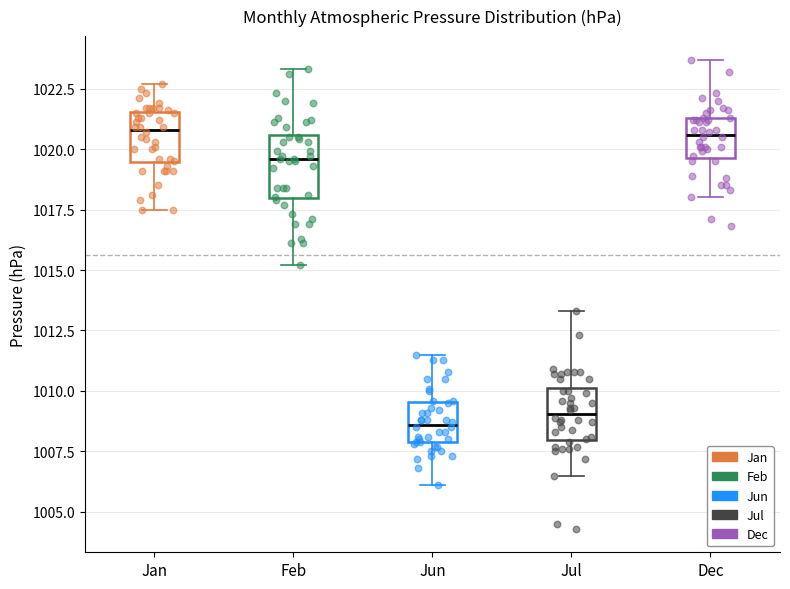

Where does the lower whisker of the box for Jun end on the y-axis? The values are not printed on the chart, so give them approximately, as read against the axis.

1006.0